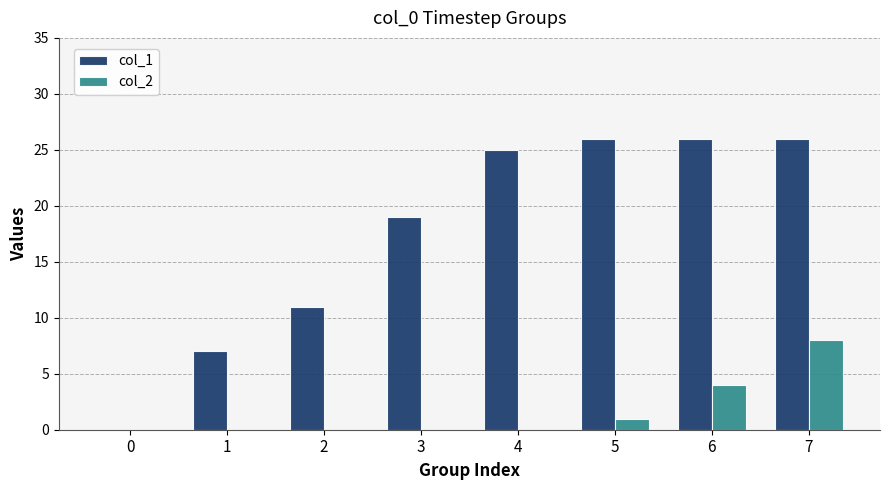

Are the bars grouped side by side (vs. stacked)?

Yes